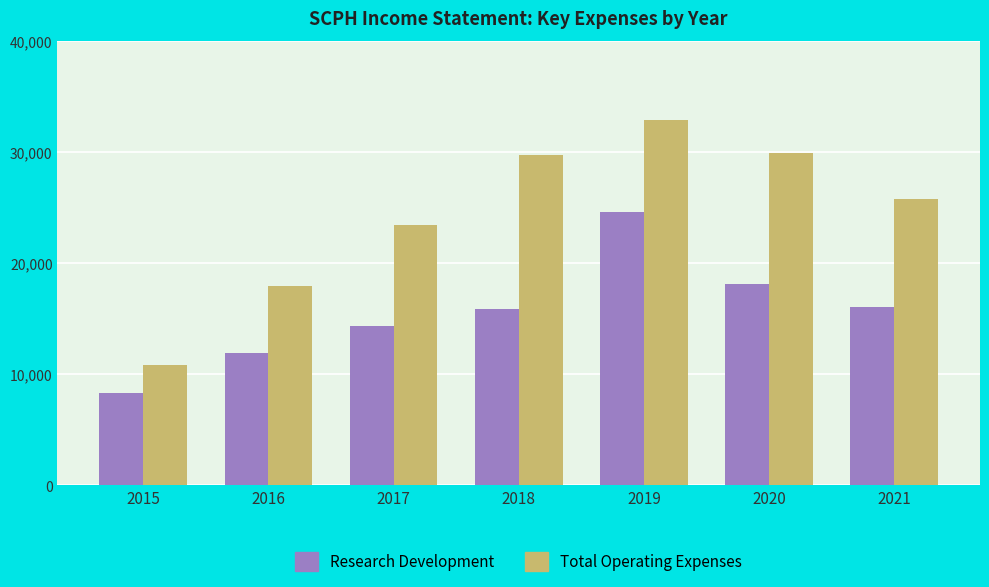

The value of Research Development at 2016 is 3199. True or false?

False